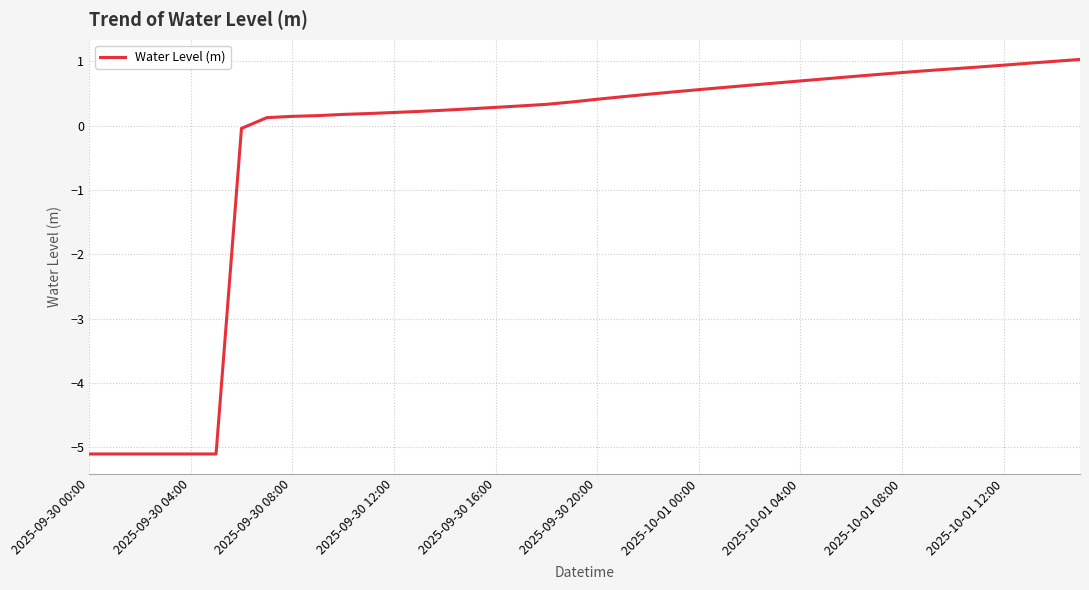

What is the difference between the maximum and minimum values?

6.1